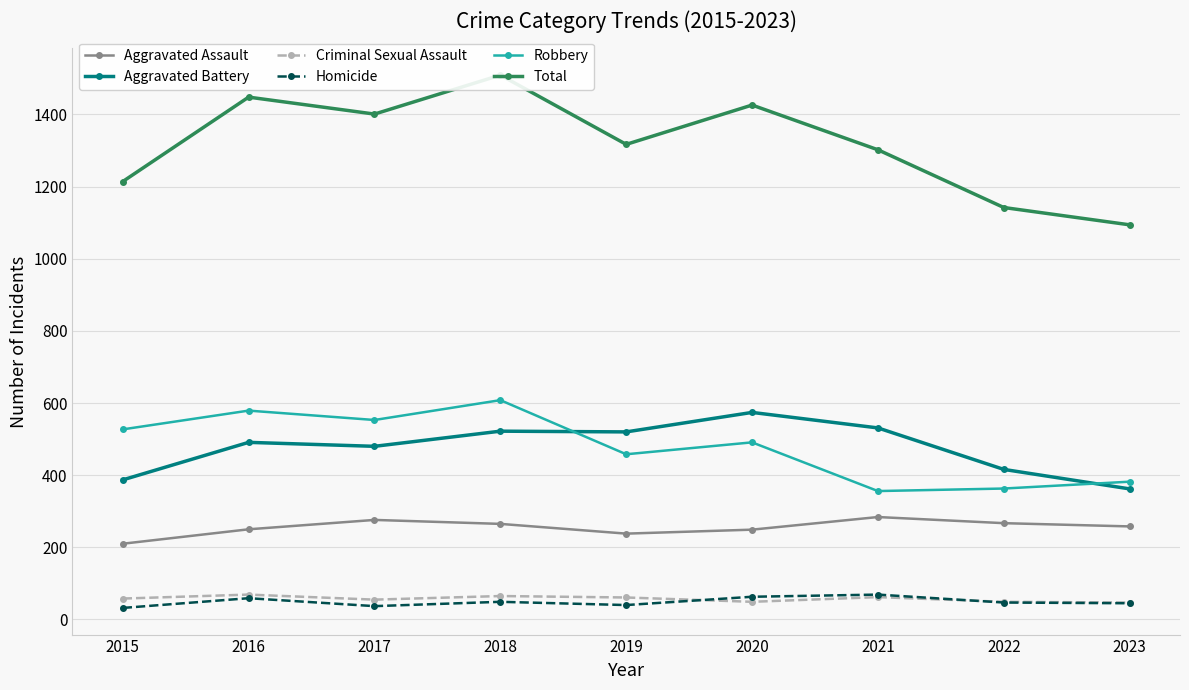

What is the total value across all series at 2016?

2896